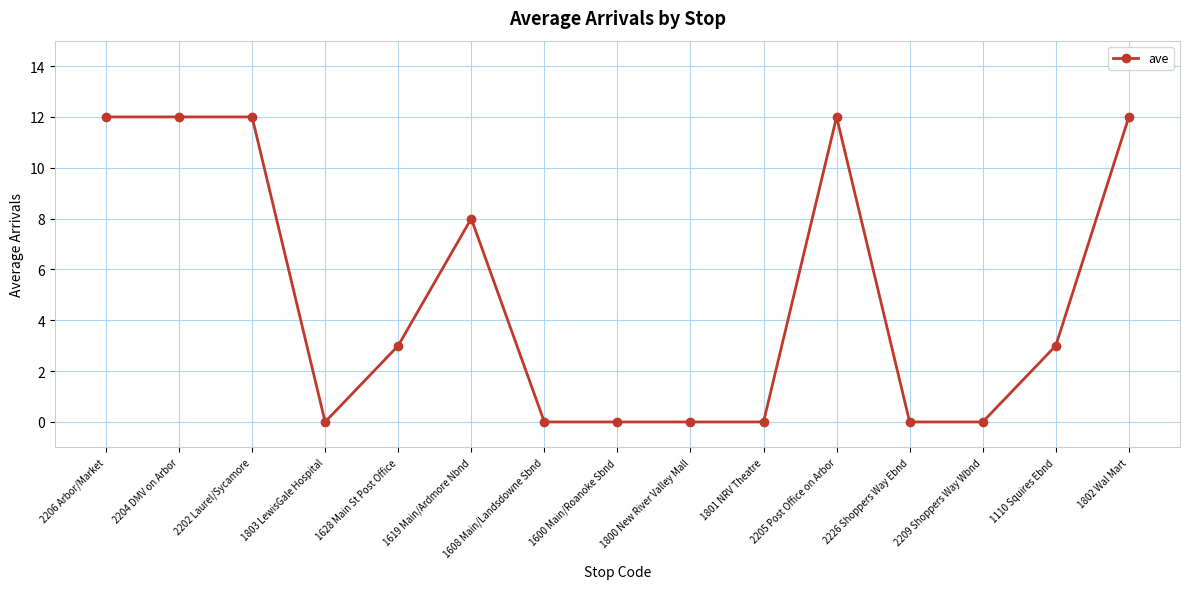

What position from the left is 1803 LewisGale Hospital?

4